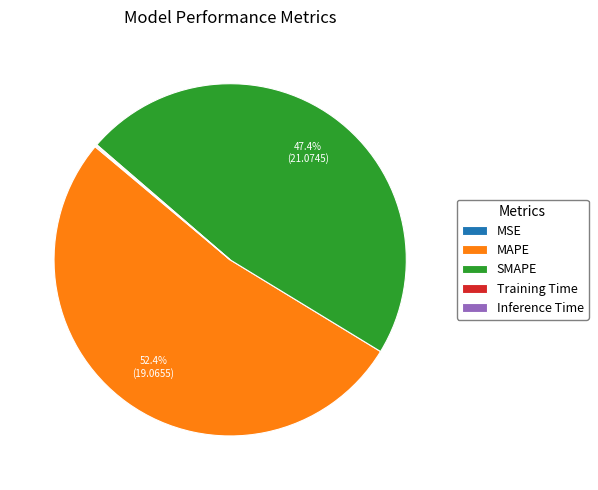

Between SMAPE and MAPE, which is larger?

MAPE